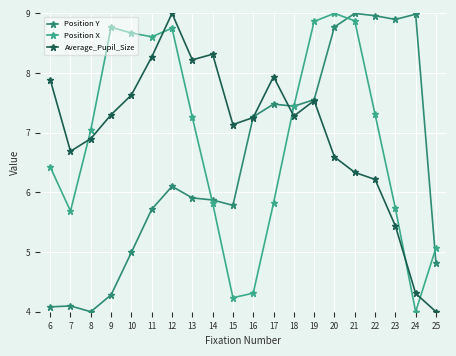

How many data points in Position X are above 7?

11